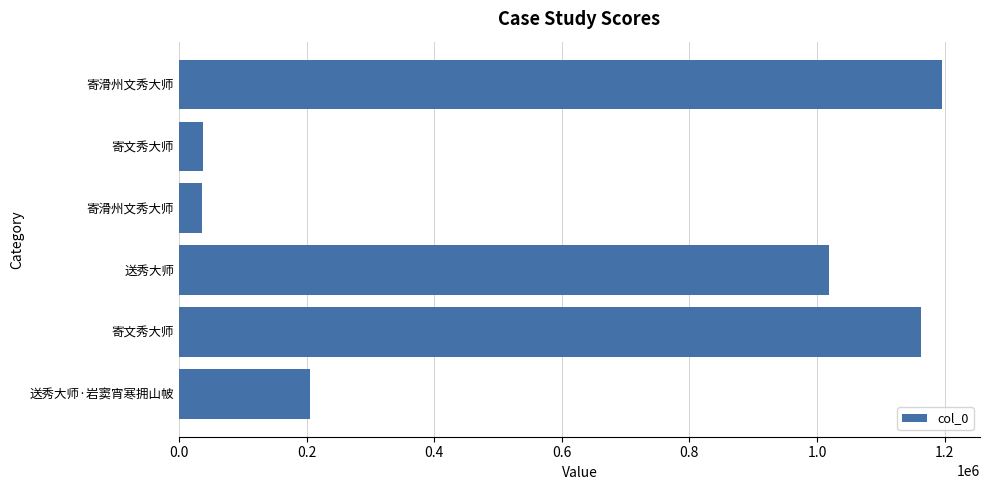

How many values are below 1019543?

3